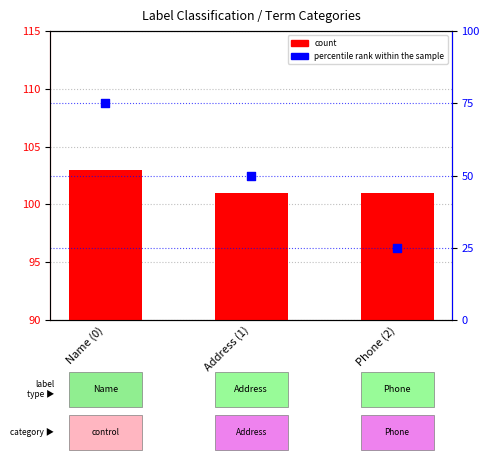

Which series reaches the minimum Y coordinate?

percentile rank within the sample